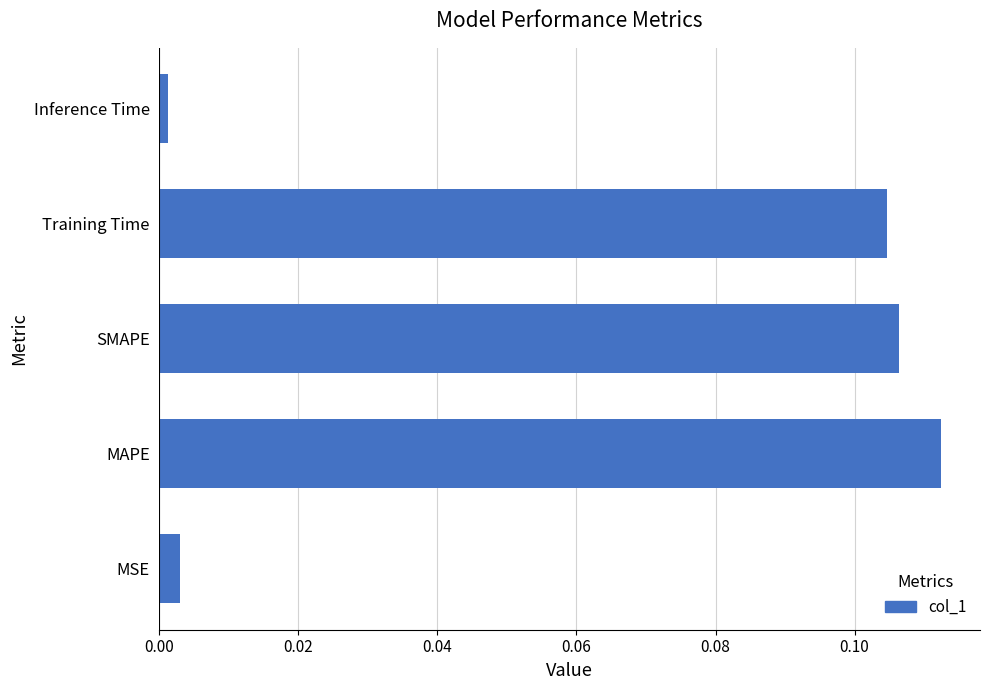

What is the sum of all values?

0.3